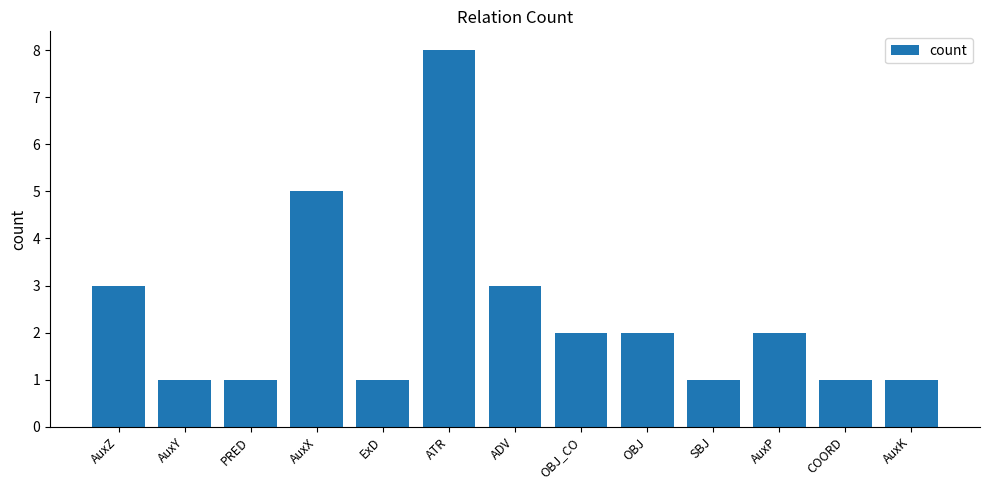

What is the ratio of the value at OBJ_CO to the value at OBJ?

1.0